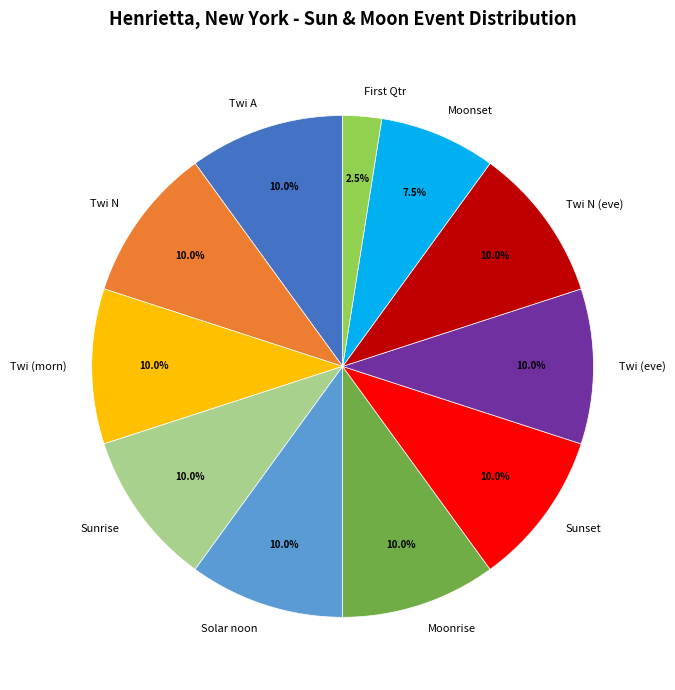

How many slices are in this pie chart?

11